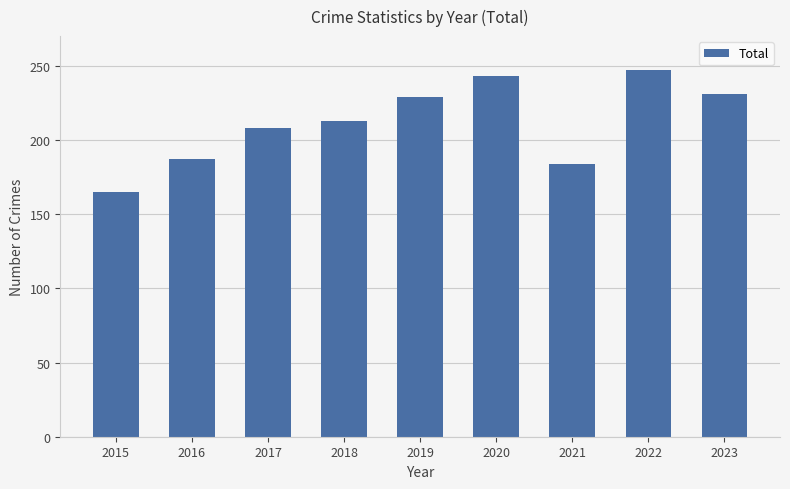

Reading left to right, what are all the values shown in this chart?

165	187	208	213	229	243	184	247	231